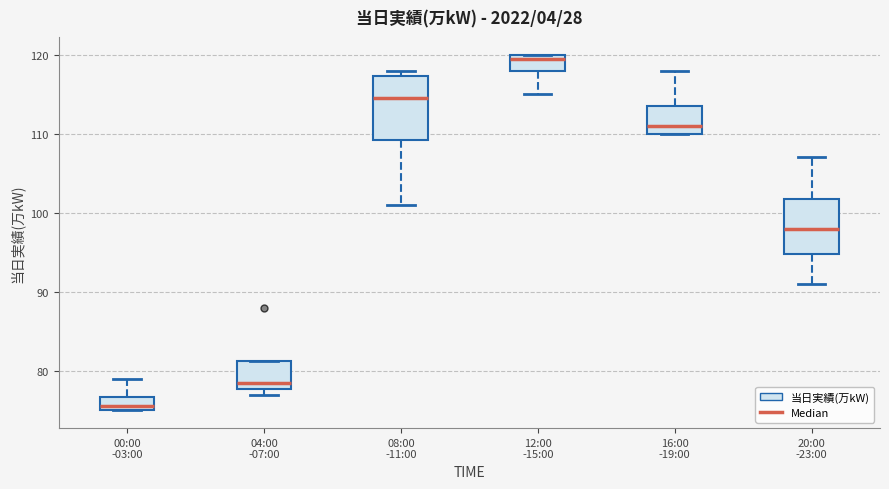

Reading left to right, transcribe this box plot: for each box, give where its median line is, the range the box spans, and where its two whiskers end, as read against the y-axis. The values are not printed on the chart, so give them approximately, as read against the axis.

00:00 -03:00: median 76, box 75 to 77, whiskers 75 to 79
04:00 -07:00: median 79, box 78 to 81, whiskers 77 to 81
08:00 -11:00: median 115, box 109 to 117, whiskers 101 to 118
12:00 -15:00: median 120 (just below the box's upper edge), box 118 to 120, whiskers 115 to 120
16:00 -19:00: median 111, box 110 to 114, whiskers 110 to 118
20:00 -23:00: median 98, box 95 to 102, whiskers 91 to 107